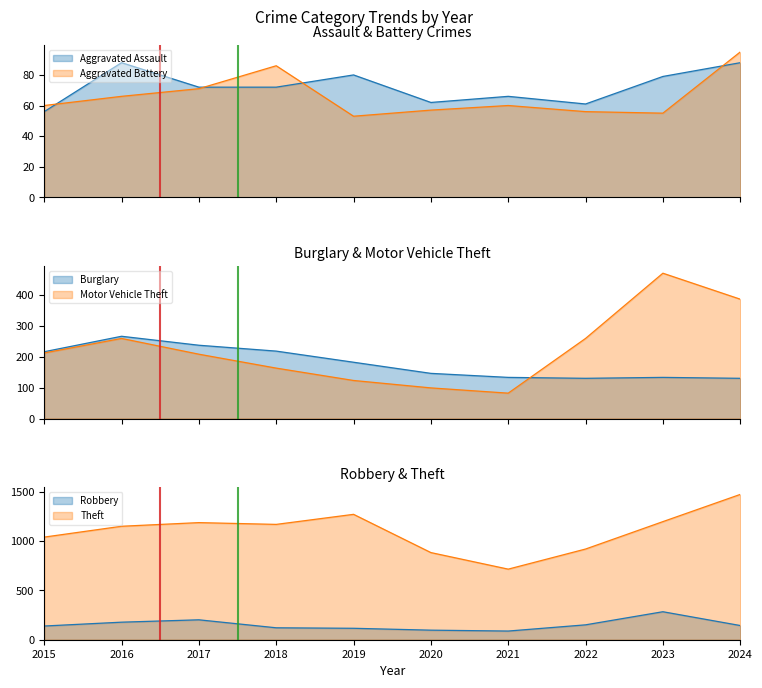

True or false: Burglary has more than 0 points higher than both neighbors.

True